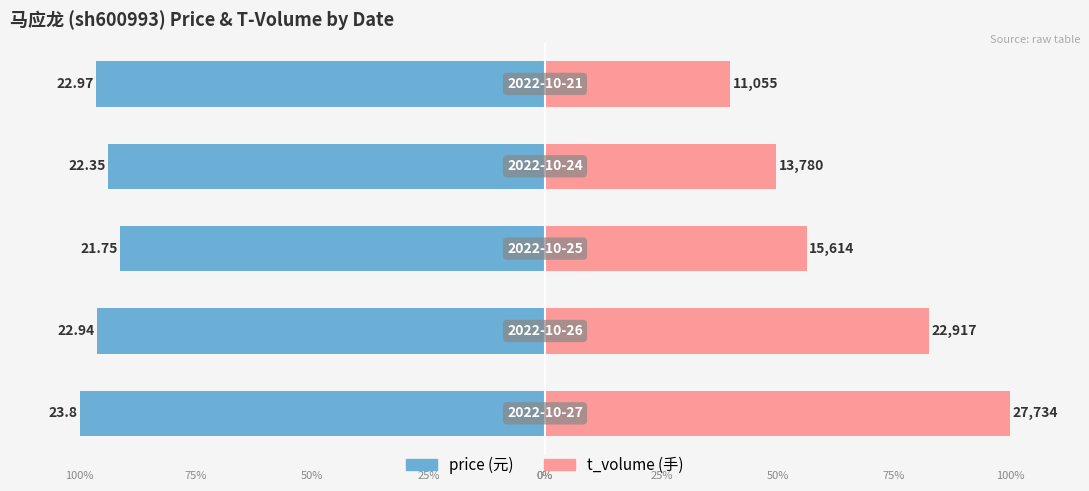

Which series changed the most between 1 and 3?

t_volume